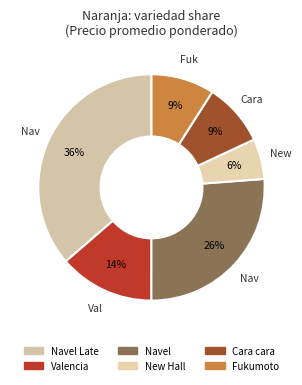

How many slices are in this pie chart?

6